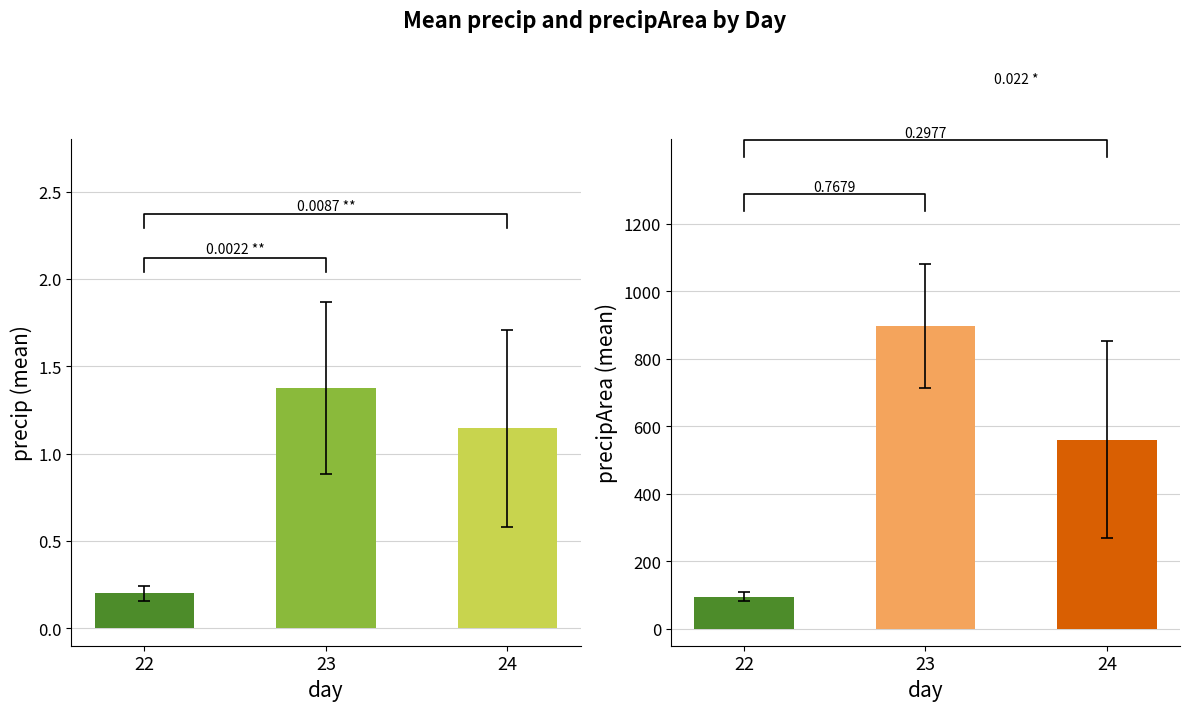

Reading right to left, extract all data points from this chart.

precip: 24=1.1	23=1.4	22=0.2
precipArea: 24=560.7	23=896.1	22=95.3